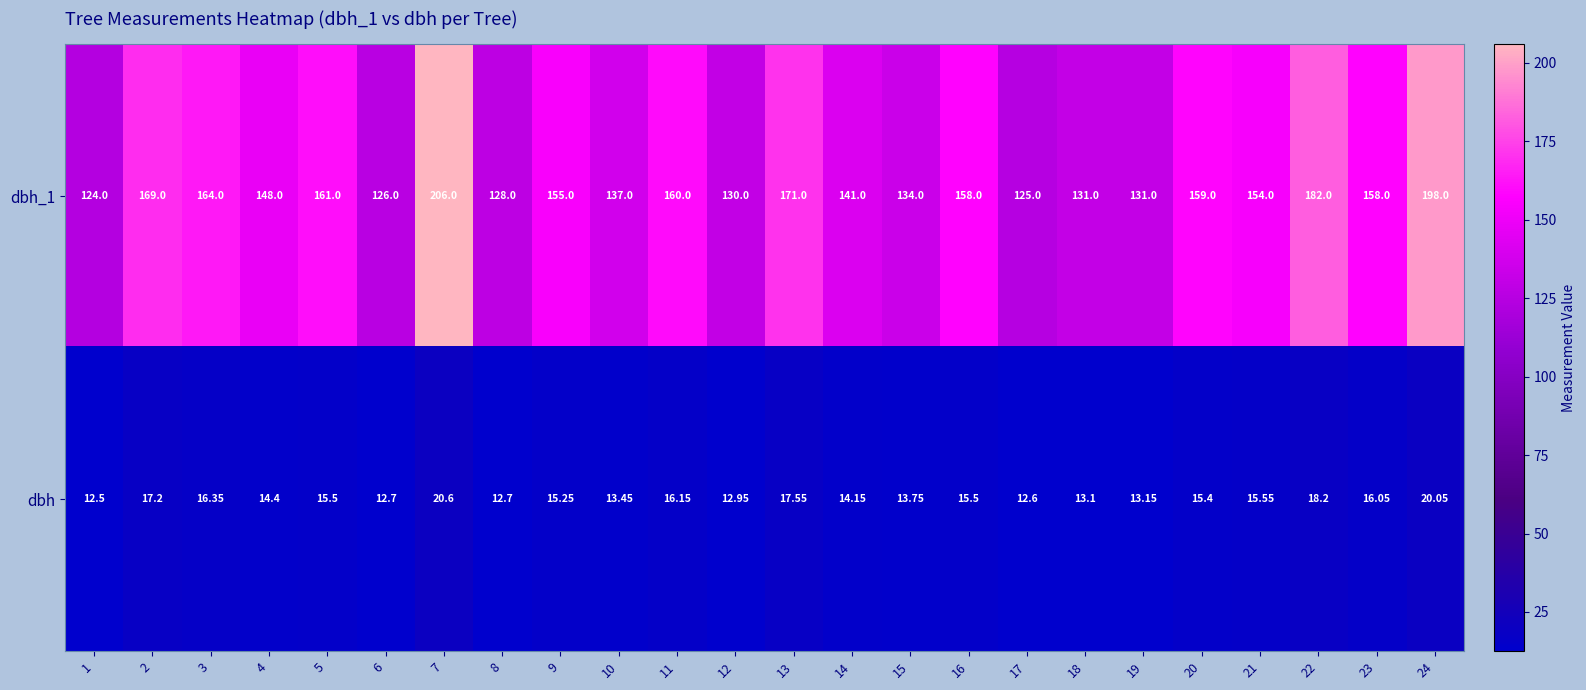

Which series changed the most between 13 and 16?

dbh_1